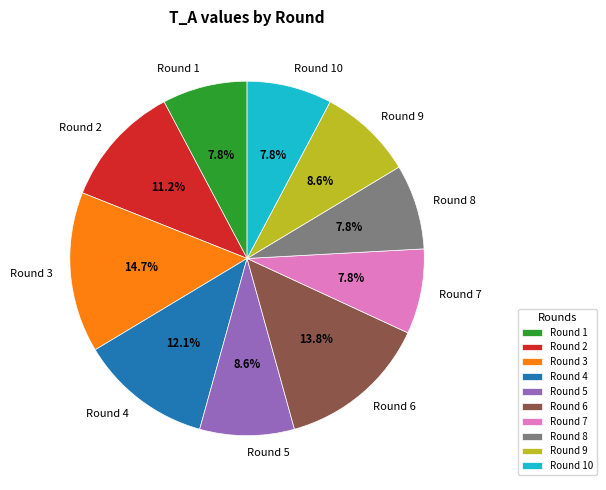

To the nearest percent, what is the average slice percentage?

10%